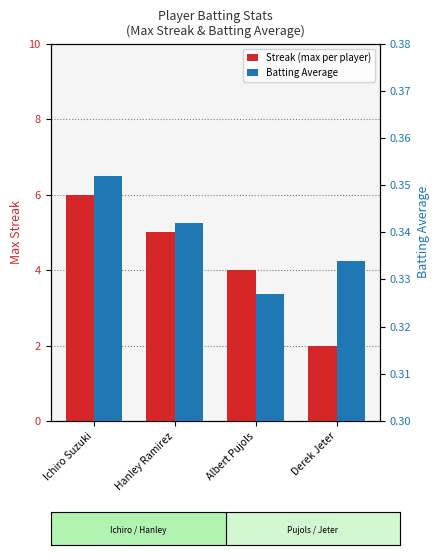

How many data points in Streak (max per player) are less than 5?

2